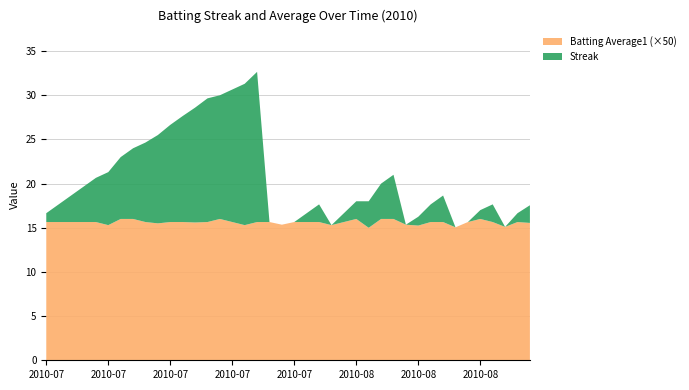

Reading right to left, extract all data points from this chart.

Streak: 2010-08-18=2.0	2010-08-17=1.0	2010-08-16=0.0	2010-08-15=2.0	2010-08-14=1.0	2010-08-13=0.0	2010-08-12=0.0	2010-08-11=3.0	2010-08-10=2.0	2010-08-09=1.0	2010-08-08=0.0	2010-08-07=5.0	2010-08-06=4.0	2010-08-05=3.0	2010-08-04=2.0	2010-08-03=1.0	2010-08-02=0.0	2010-08-01=2.0	2010-07-31=1.0	2010-07-30=0.0	2010-07-29=0.0	2010-07-28=0.0	2010-07-27=17.0	2010-07-26=16.0	2010-07-25=15.0	2010-07-24=14.0	2010-07-23=14.0	2010-07-22=13.0	2010-07-21=12.0	2010-07-20=11.0	2010-07-19=10.0	2010-07-18=9.0	2010-07-17=8.0	2010-07-16=7.0	2010-07-15=6.0	2010-07-11=5.0	2010-07-10=4.0	2010-07-09=3.0	2010-07-08=2.0	2010-07-07=1.0
Batting Average1: 2010-08-18=0.3	2010-08-17=0.3	2010-08-16=0.3	2010-08-15=0.3	2010-08-14=0.3	2010-08-13=0.3	2010-08-12=0.3	2010-08-11=0.3	2010-08-10=0.3	2010-08-09=0.3	2010-08-08=0.3	2010-08-07=0.3	2010-08-06=0.3	2010-08-05=0.3	2010-08-04=0.3	2010-08-03=0.3	2010-08-02=0.3	2010-08-01=0.3	2010-07-31=0.3	2010-07-30=0.3	2010-07-29=0.3	2010-07-28=0.3	2010-07-27=0.3	2010-07-26=0.3	2010-07-25=0.3	2010-07-24=0.3	2010-07-23=0.3	2010-07-22=0.3	2010-07-21=0.3	2010-07-20=0.3	2010-07-19=0.3	2010-07-18=0.3	2010-07-17=0.3	2010-07-16=0.3	2010-07-15=0.3	2010-07-11=0.3	2010-07-10=0.3	2010-07-09=0.3	2010-07-08=0.3	2010-07-07=0.3